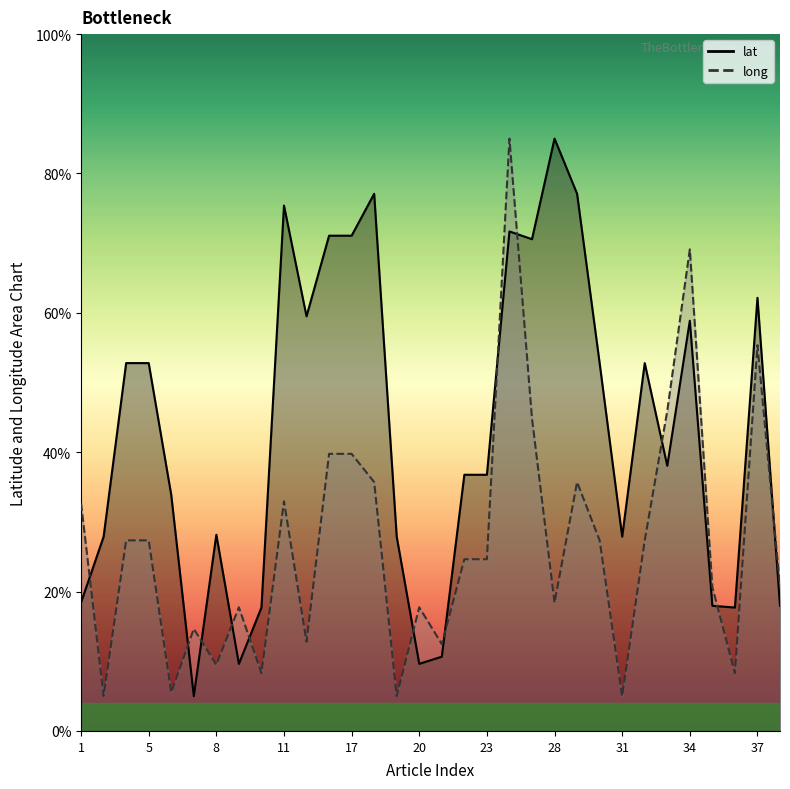

What is the value of the long point at the 26th from the left?

27.3